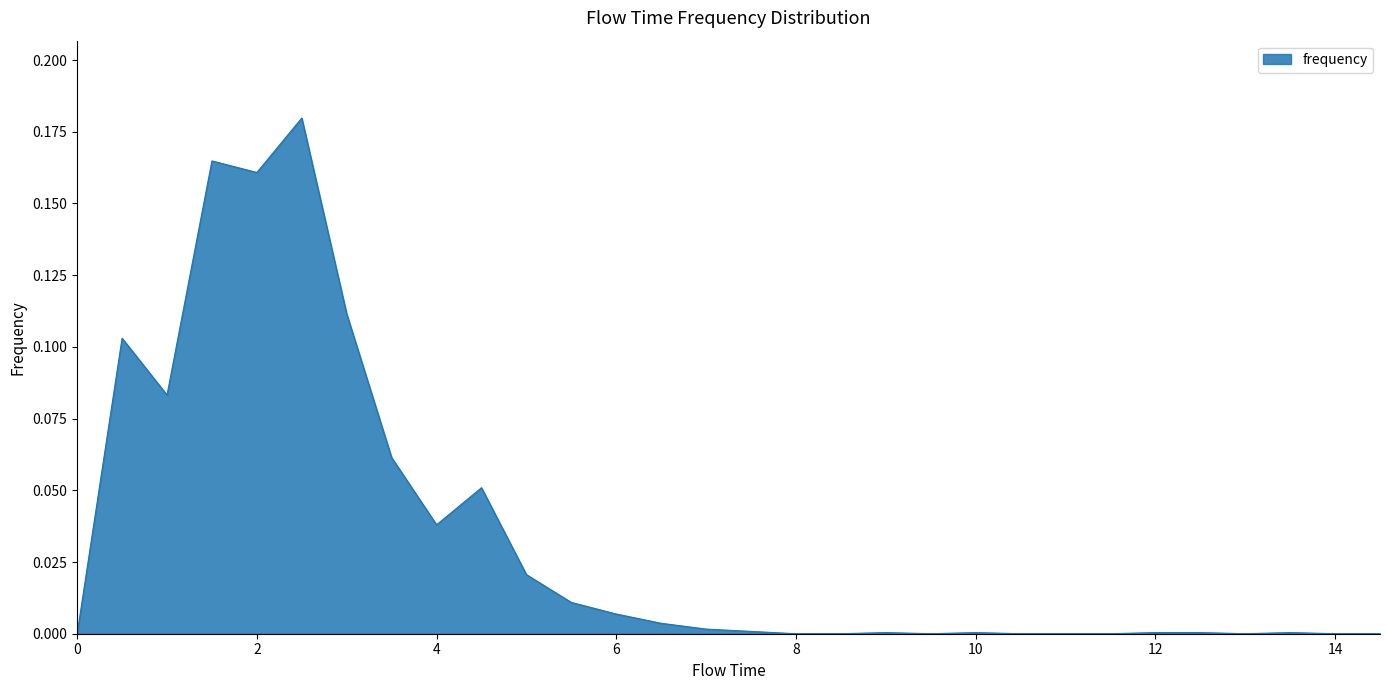

What is the label of the 4th point from the left?

1.5